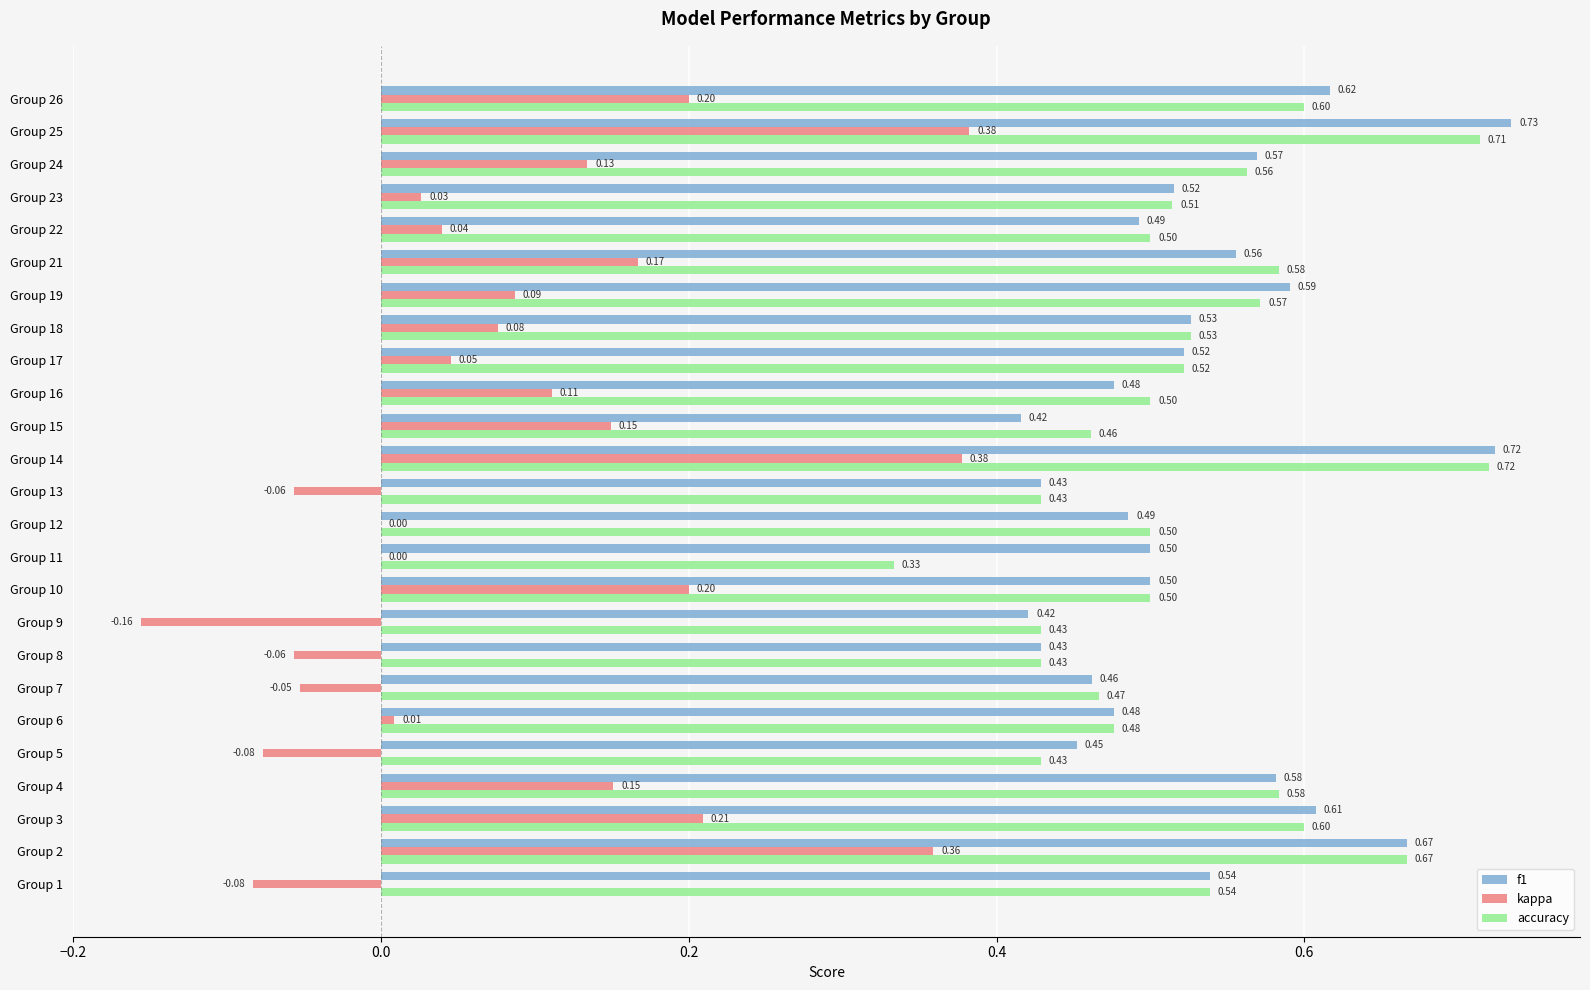

What is the sum of all kappa values?

2.2